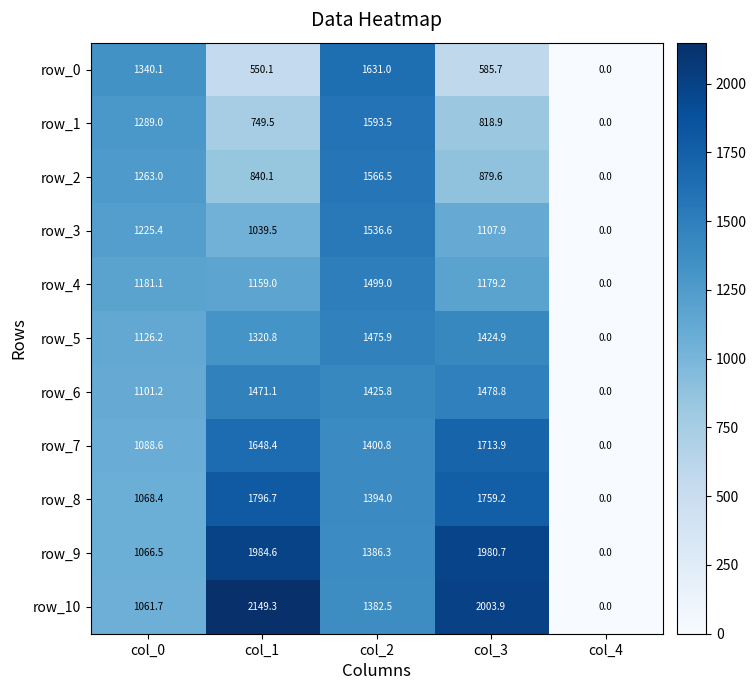

At which label does row_9 reach its minimum?

col_4